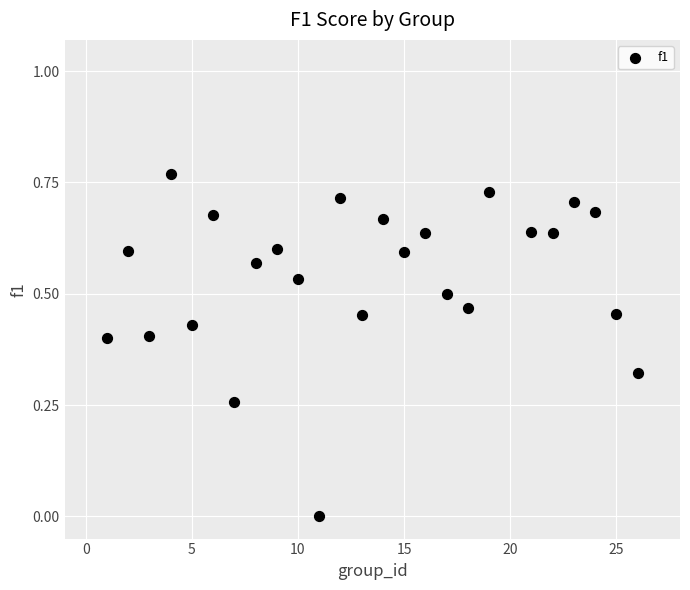

What is the range of X values (max minus min)?

25.0